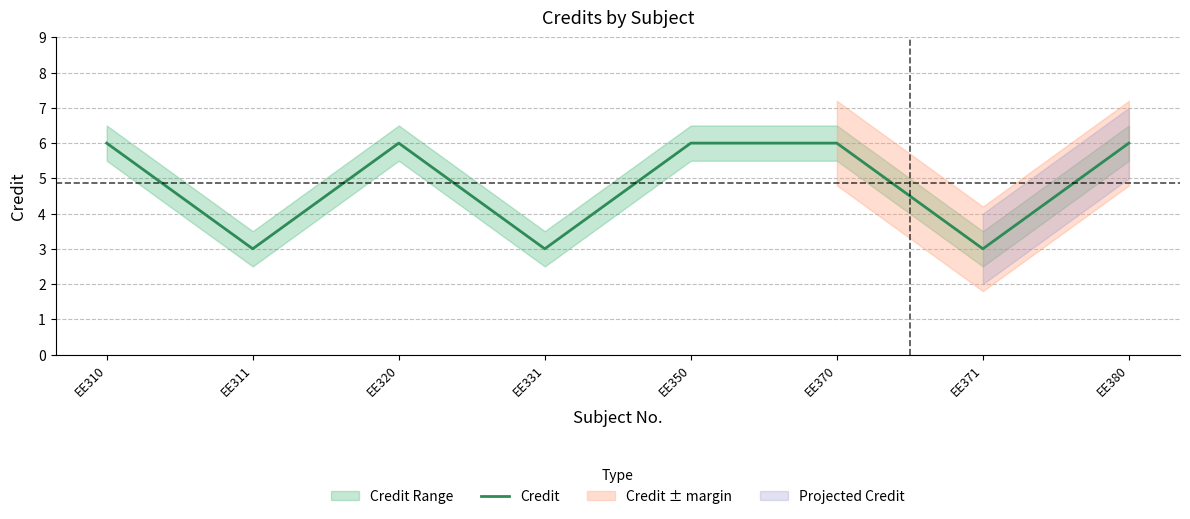

Is it true that the value at EE350 is 9?

False